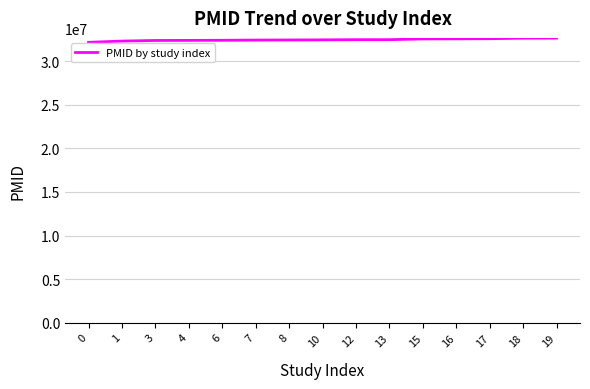

True or false: the data shows 42914053 at 3.

False